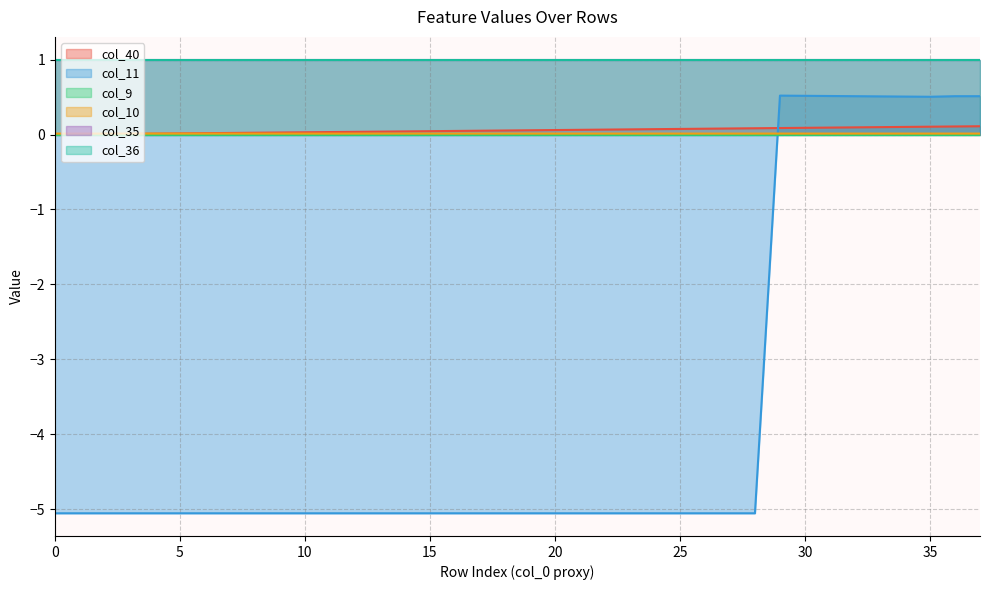

What is the maximum value for col_11?

0.5